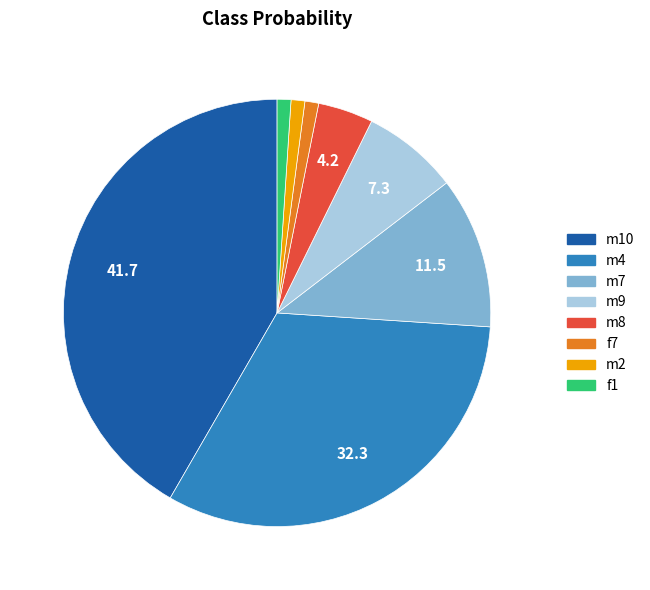

Which slice is the largest?

m10